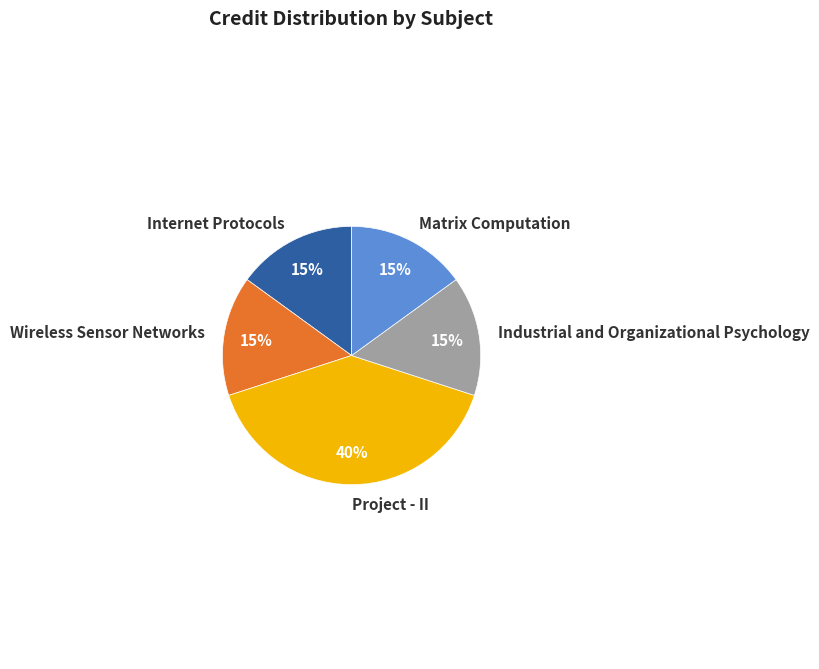

Does Project - II account for over 50% of the chart?

No